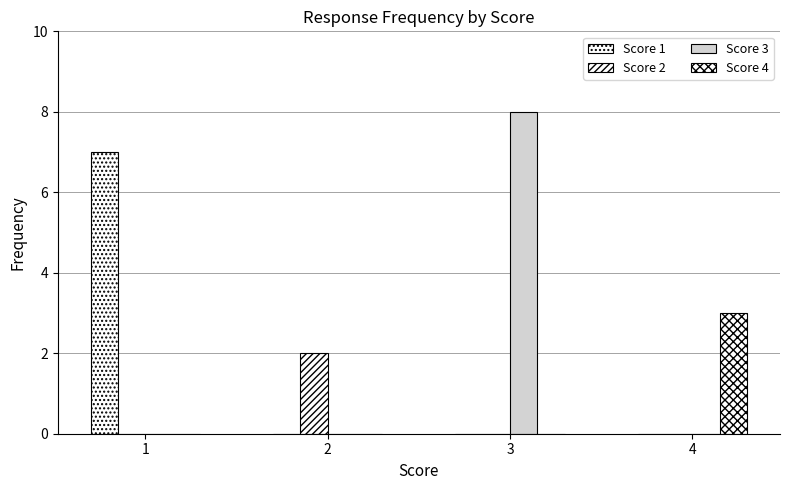

How many groups of bars are there?

4